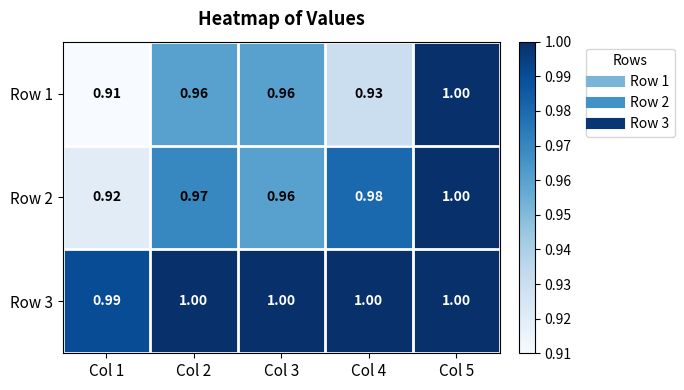

Is the value of Row 1 at Col 1 greater than the value of Row 2 at Col 5?

No